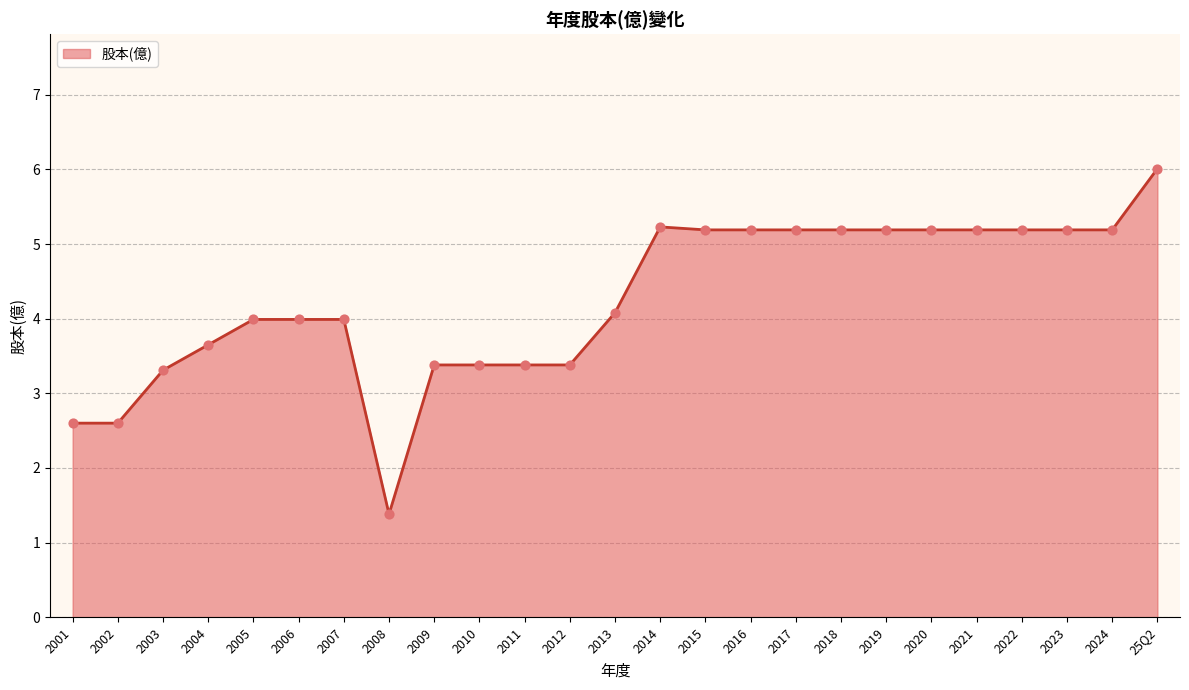

Which has a higher value, 2020 or 2006?

2020